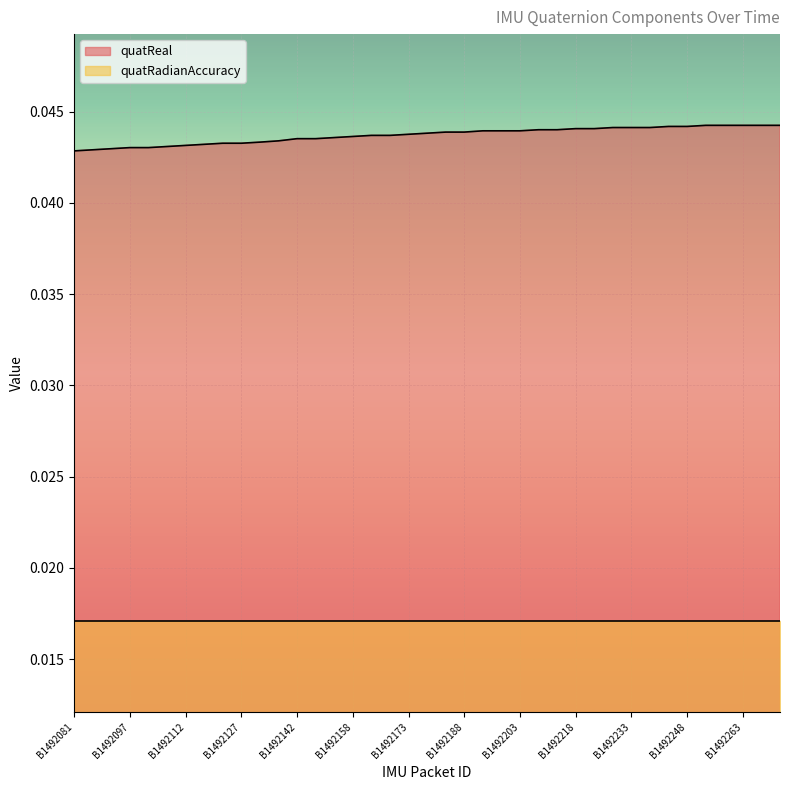

How many distinct data groups are displayed?

2